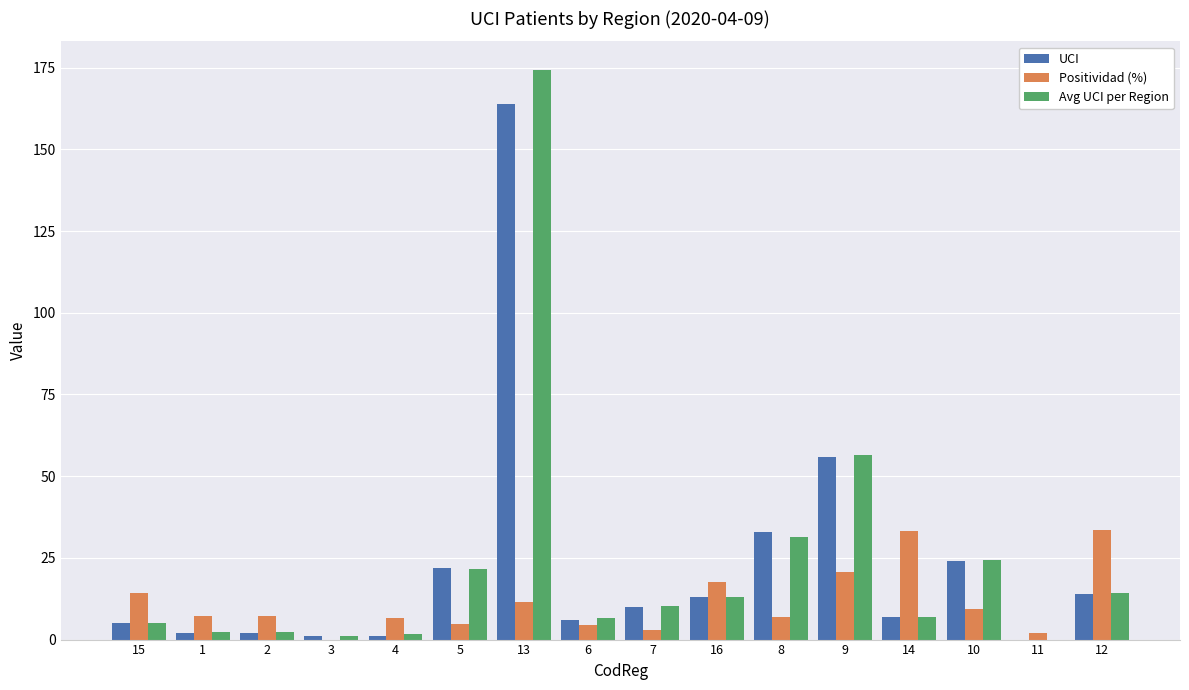

How many groups of bars are there?

16